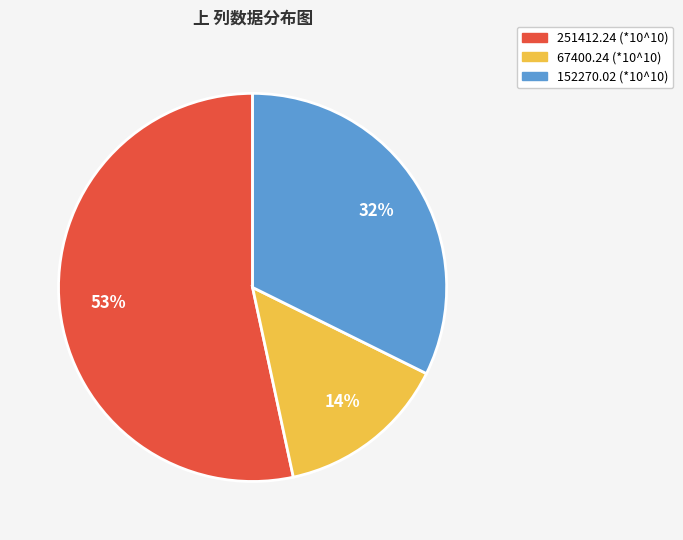

Is the sum of 251412.24 (*10^10) and 67400.24 (*10^10) greater than half?

Yes